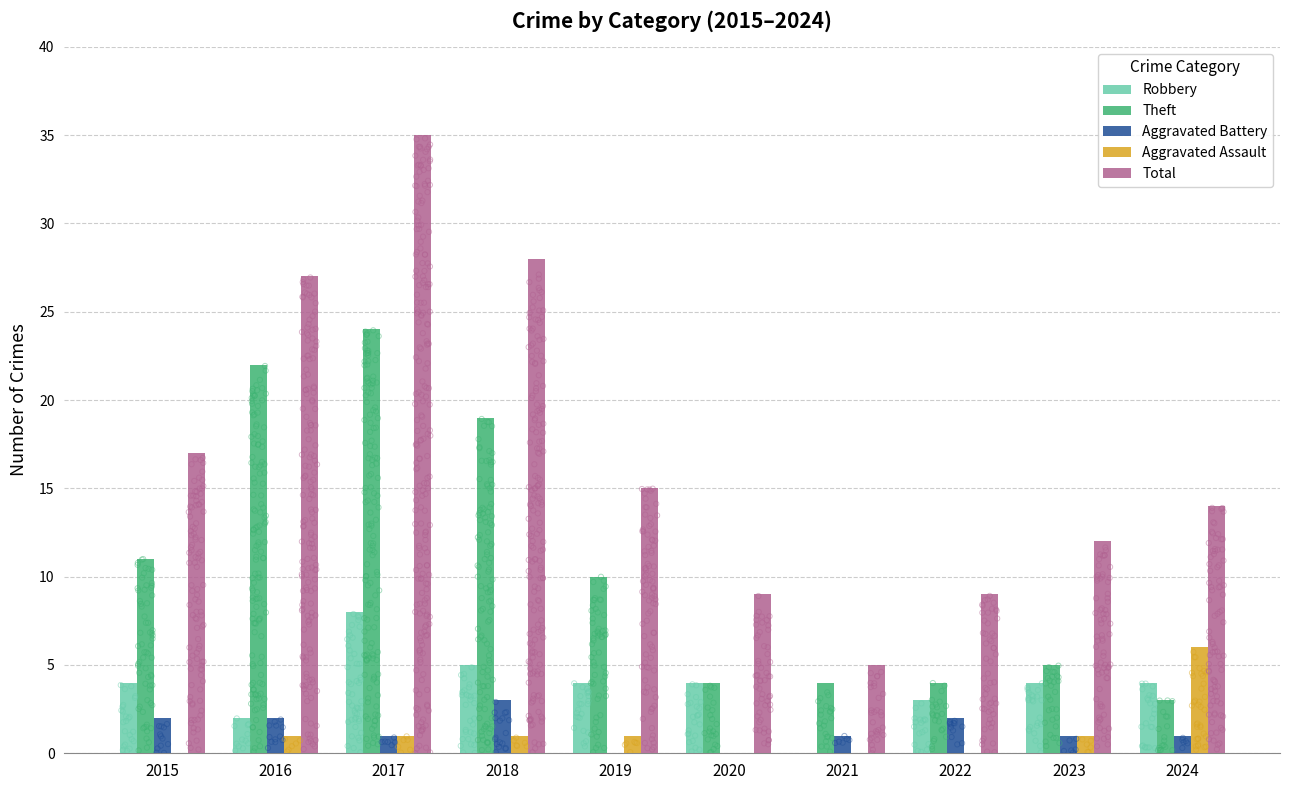

At which category is the sum across all series the highest?

2017